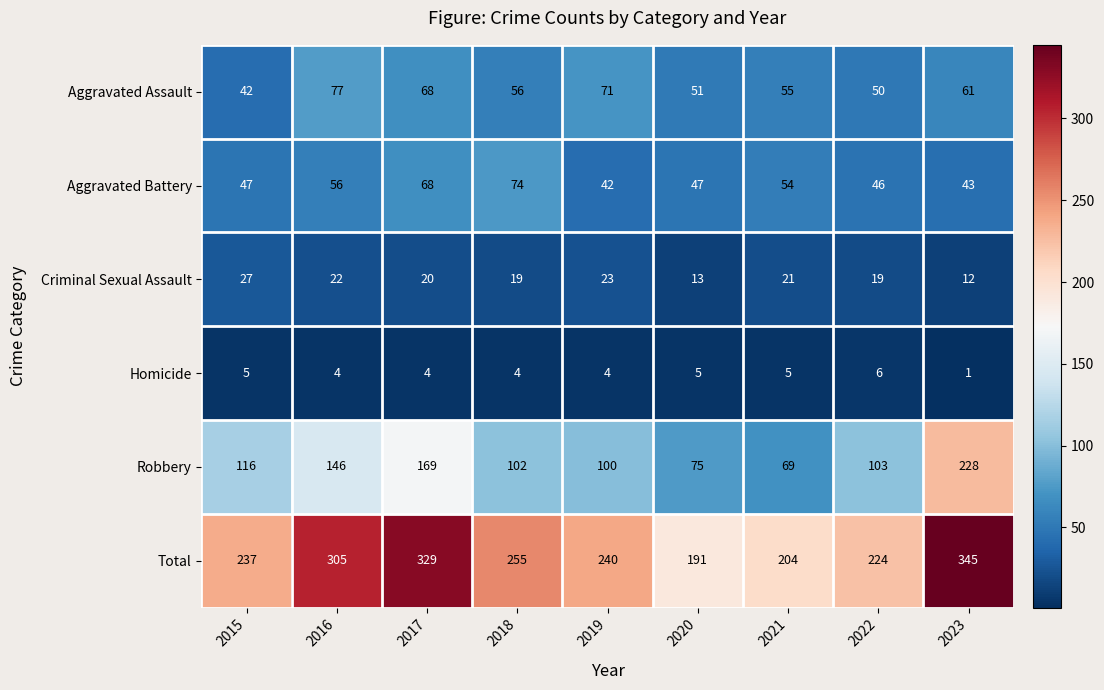

True or false: Homicide has a value of 4 at 2019.

True